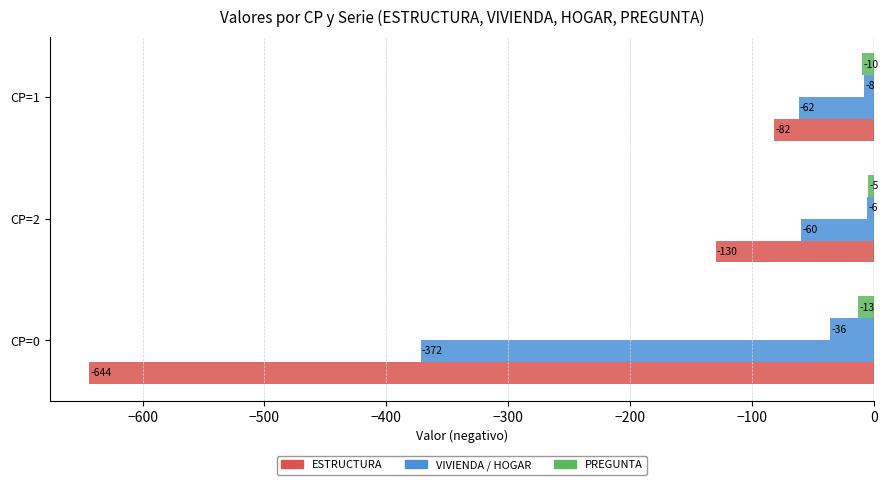

Count the number of data series in this chart.

4